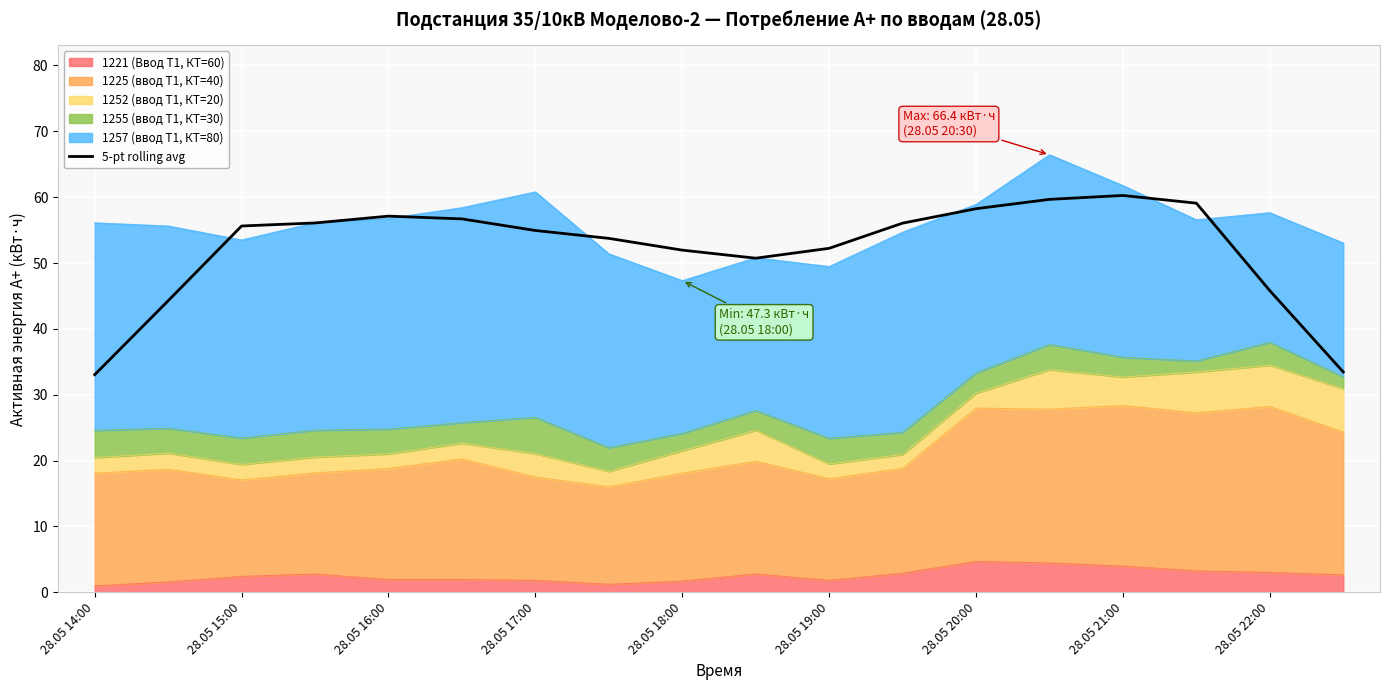

What is the maximum value shown in the chart?

60.3